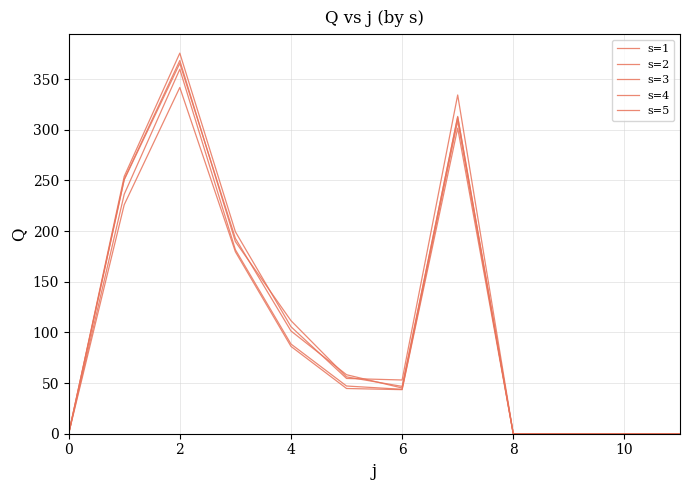

How many lines are shown in the chart?

5